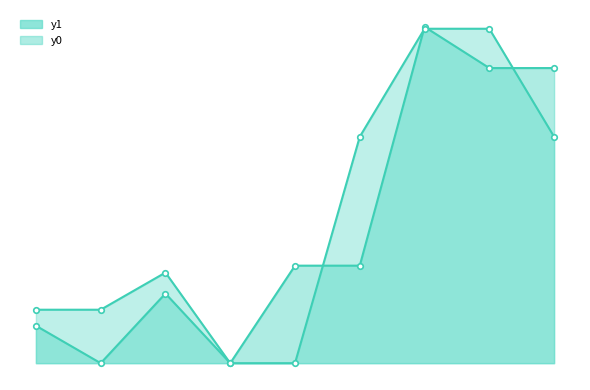

What is the value of the y0 point at the 2nd from the left?

8.7